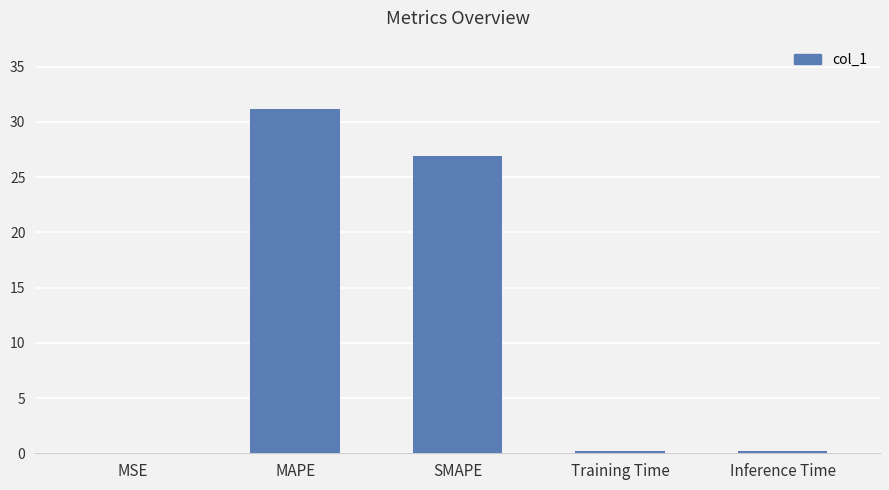

What is the maximum value shown in the chart?

31.1